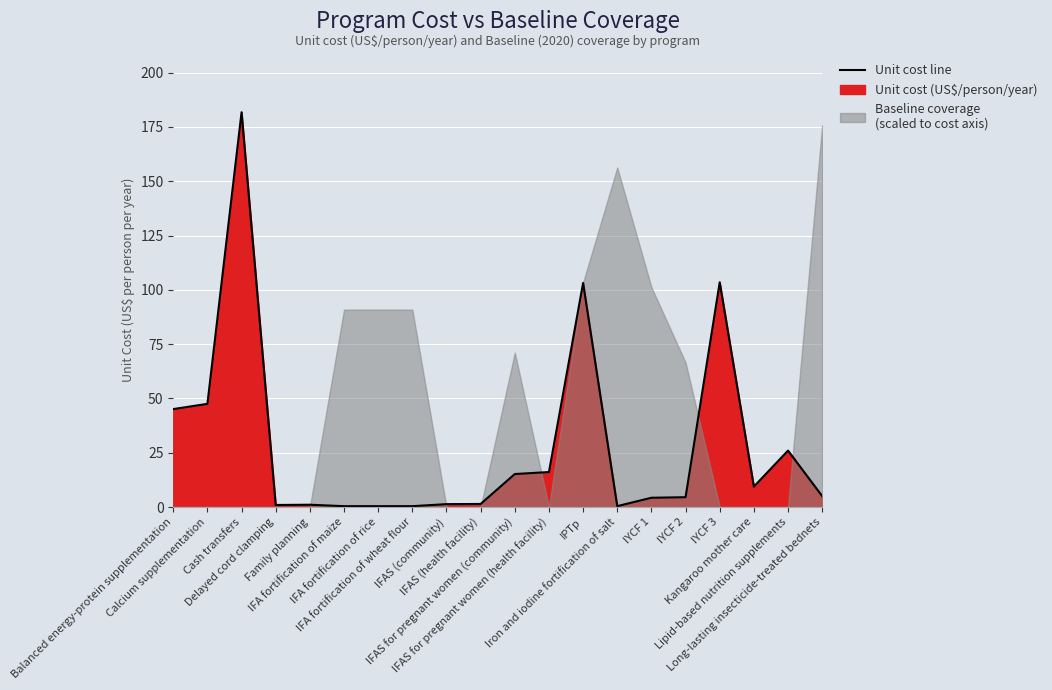

What position from the right is IYCF 1?

6